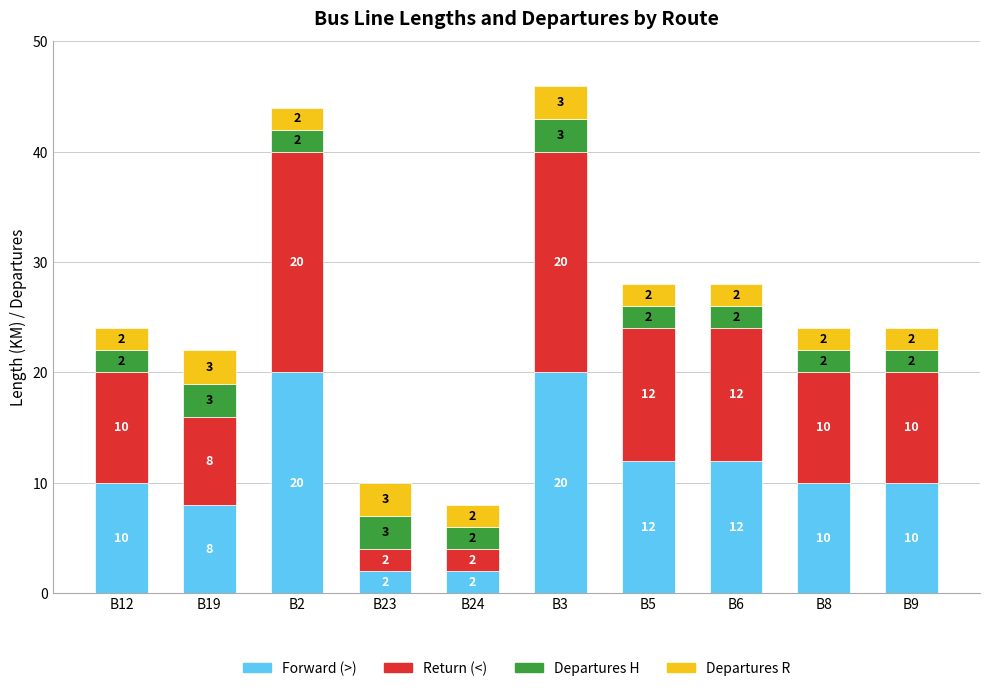

Is it true that Forward (>) equals 5 at B9?

False